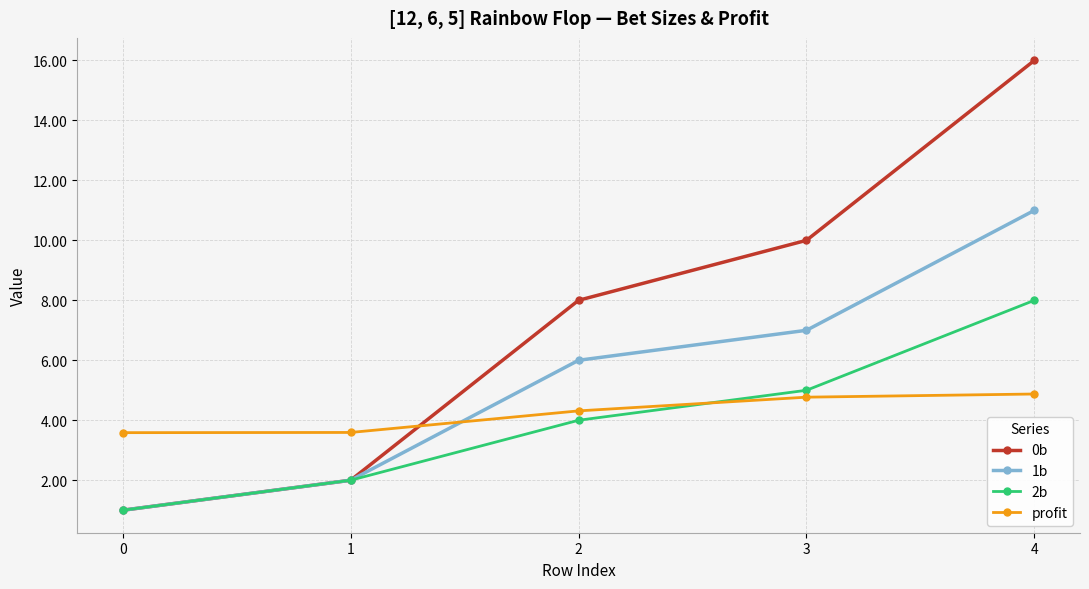

Reading left to right, what are all the values shown in this chart?

0b: 0=1.0	1=2.0	2=8.0	3=10.0	4=16.0
1b: 0=1.0	1=2.0	2=6.0	3=7.0	4=11.0
2b: 0=1.0	1=2.0	2=4.0	3=5.0	4=8.0
profit: 0=3.6	1=3.6	2=4.3	3=4.8	4=4.9